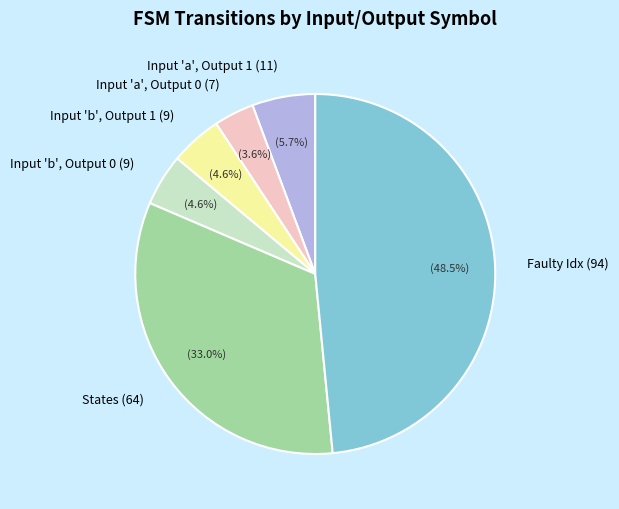

Which has a higher value, Input 'b', Output 0 (9) or States (64)?

States (64)